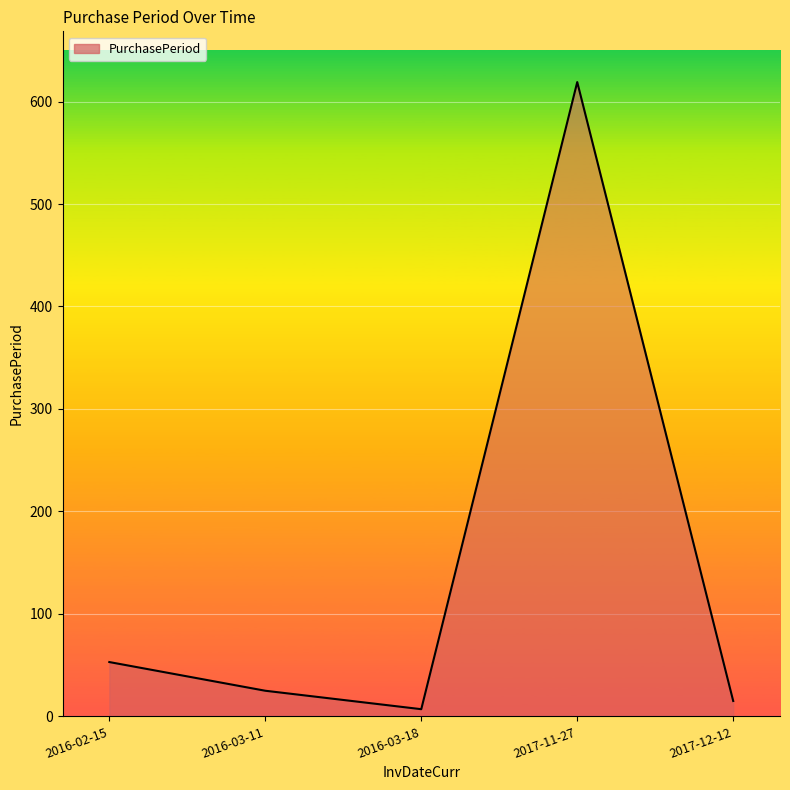

Which label corresponds to the smallest value in the chart?

2016-03-18